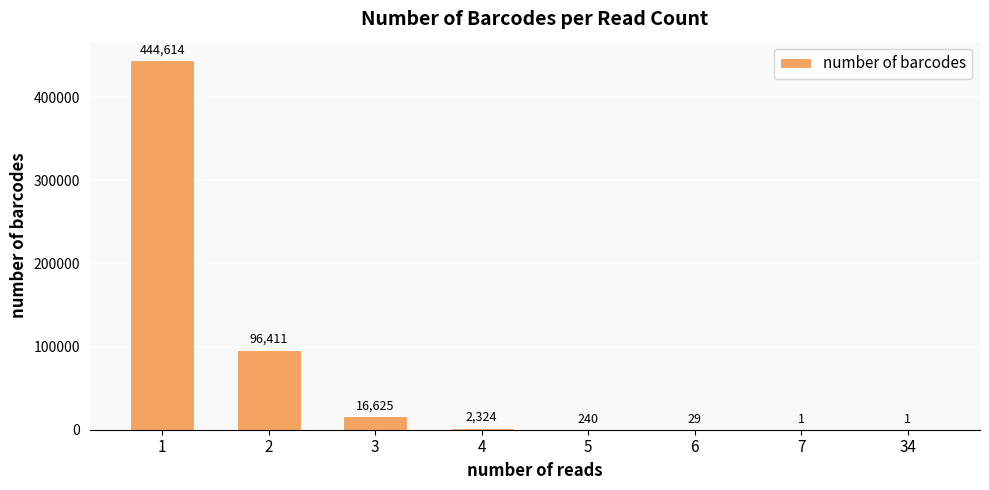

What is the sum of all values?

560245